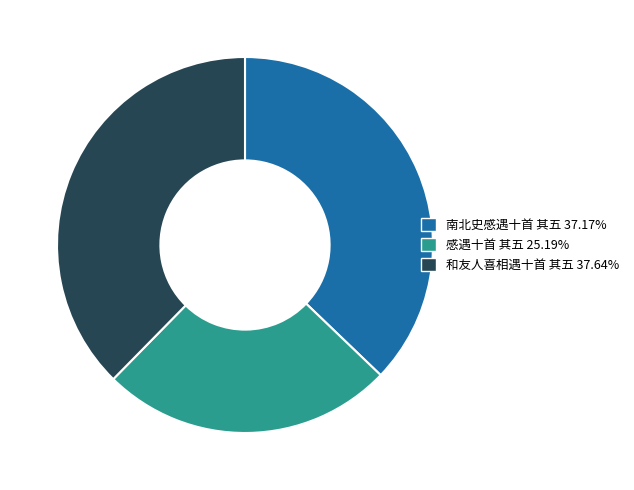

How many slices are in this pie chart?

3